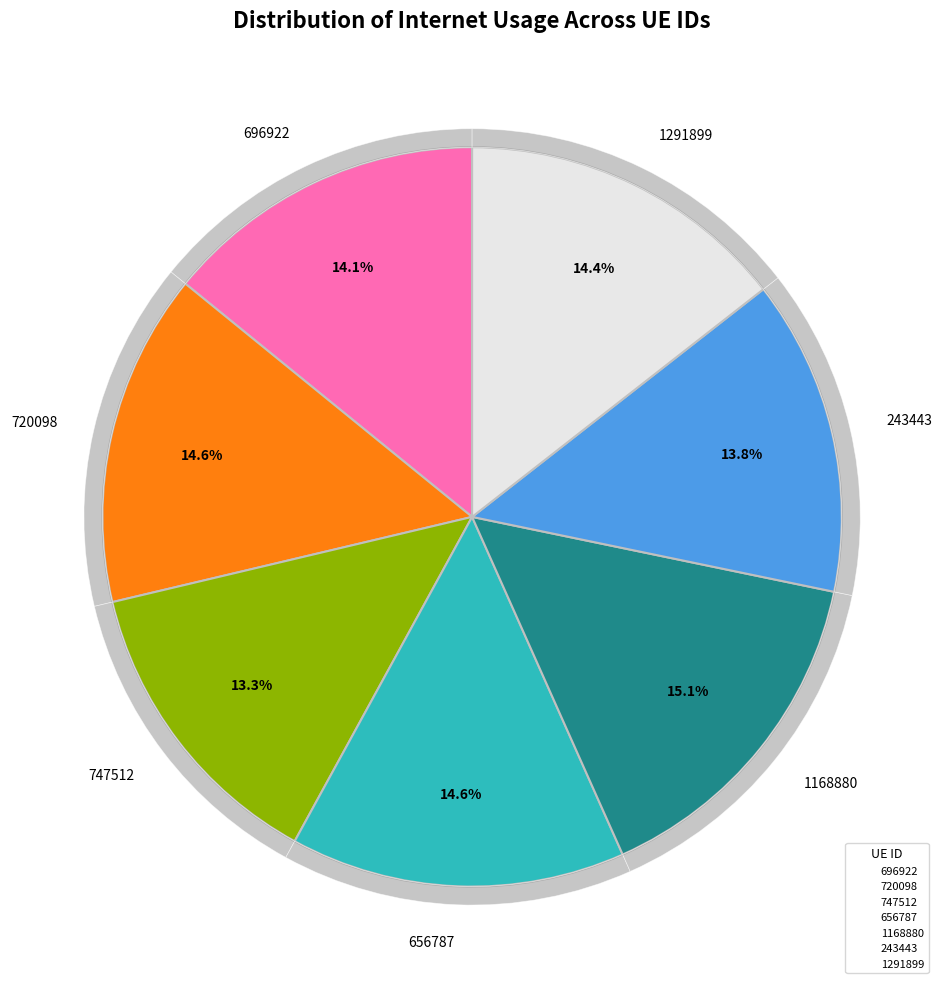

The 1168880 slice represents 22% of the pie. True or false?

False